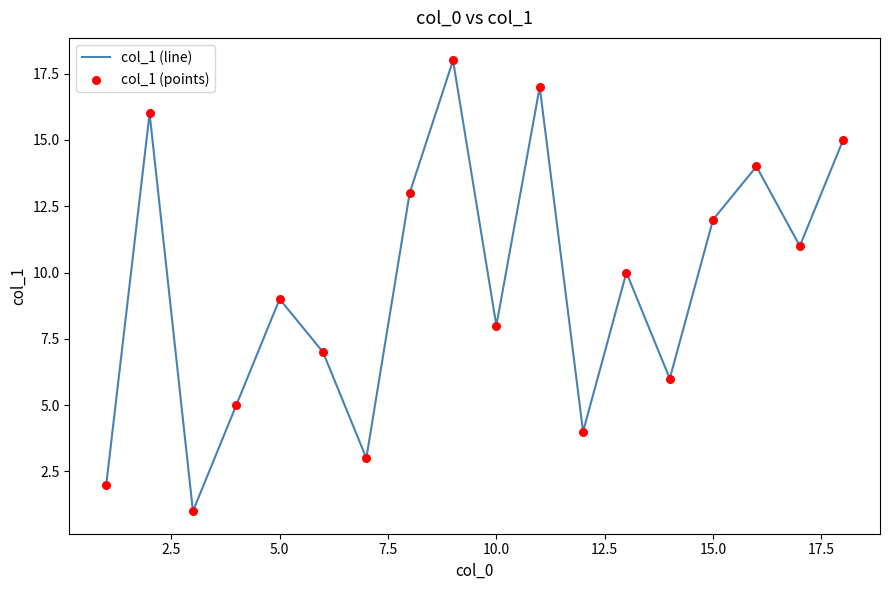

What is the difference between the maximum and minimum values?

17